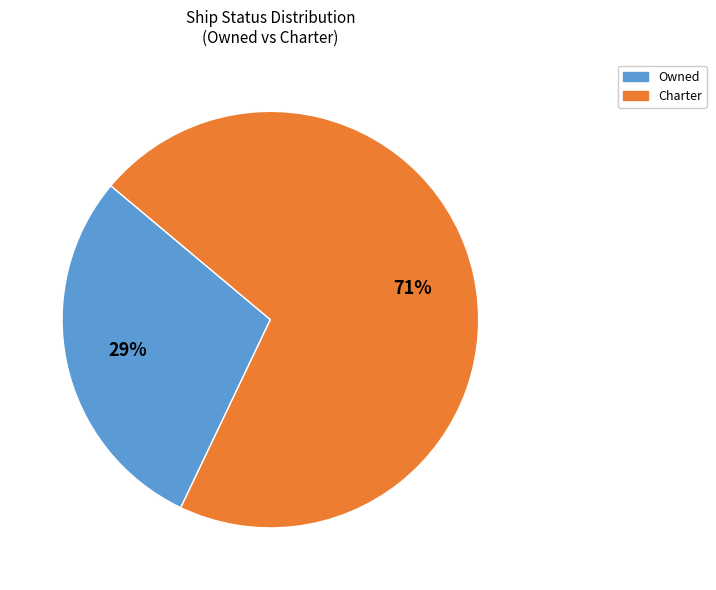

Is the sum of Owned and Charter greater than half?

Yes